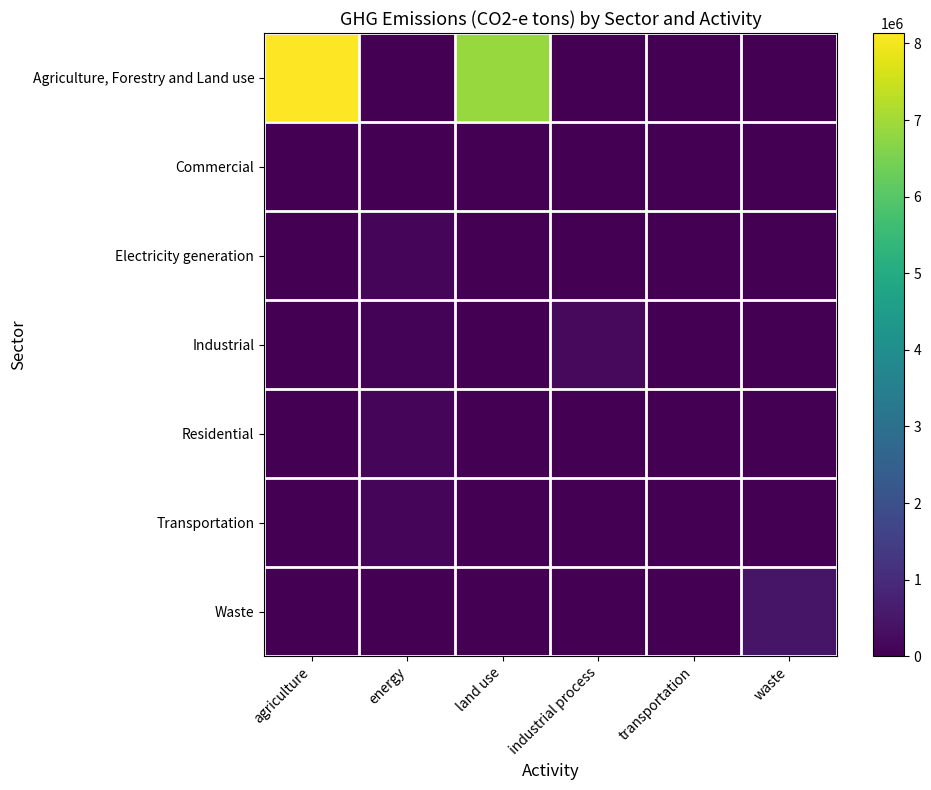

What is the greatest value displayed?

8135971.8